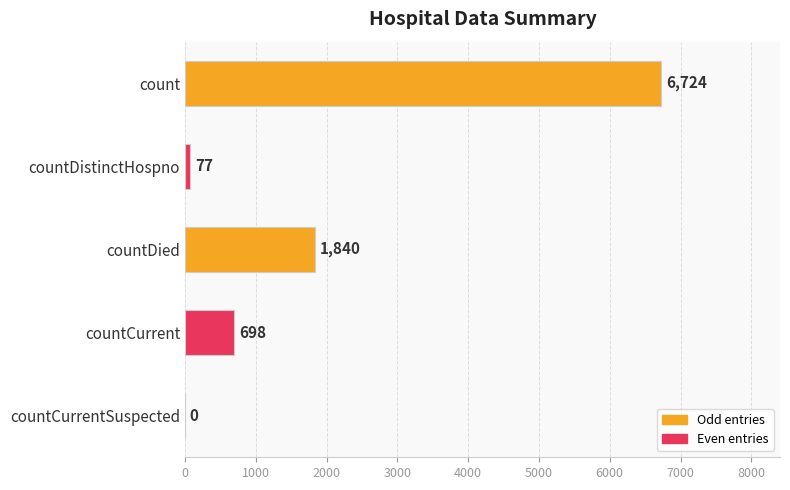

The chart shows a value of 1840 at countDied. True or false?

True